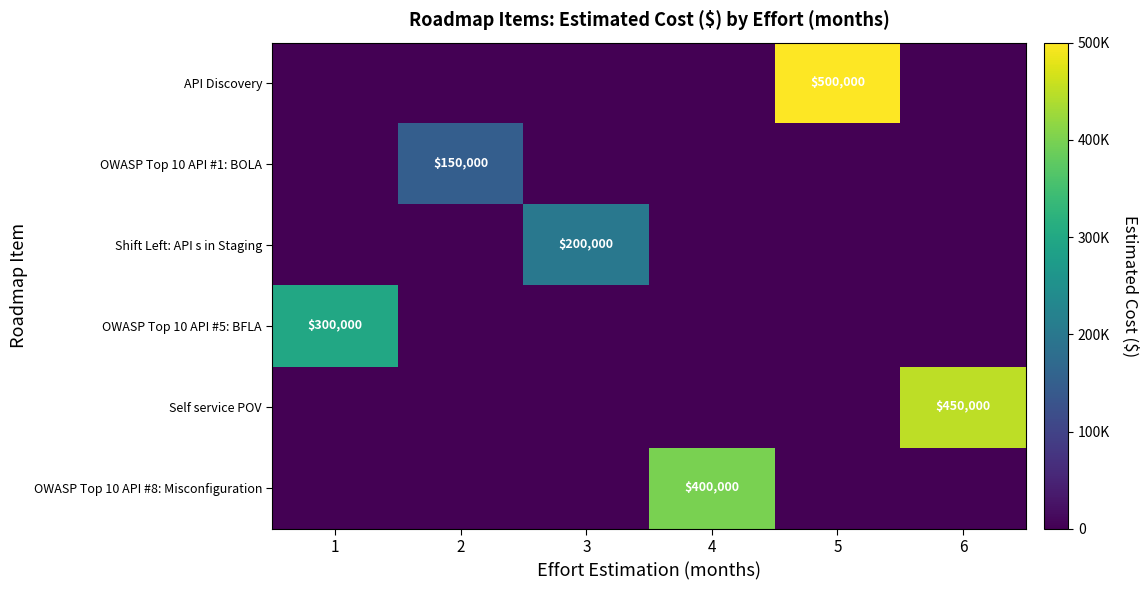

Which series has the largest total across all categories?

API Discovery